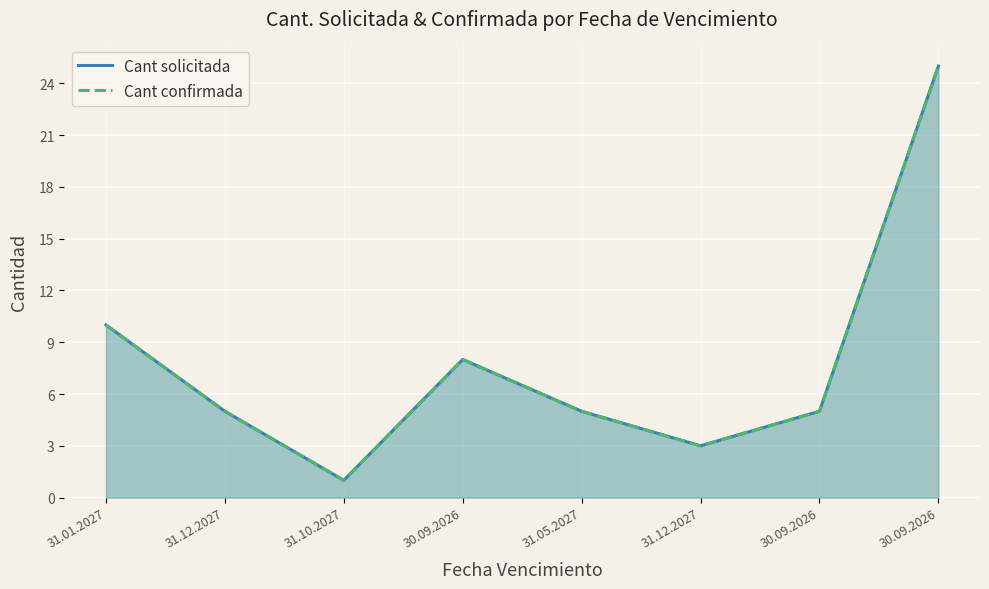

In Cant solicitada, how many points are lower than both neighbors (excluding endpoints)?

2